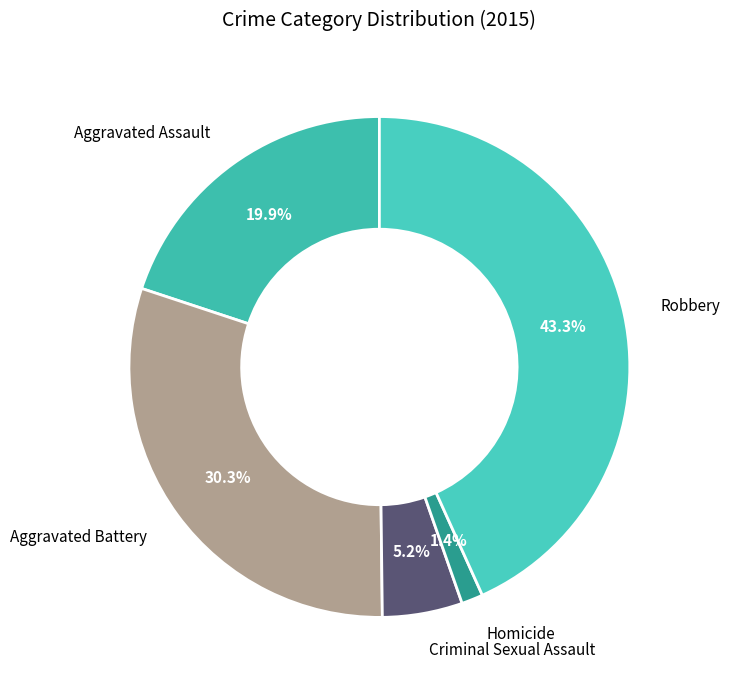

To the nearest percent, what is the difference between the largest and smallest slice percentages?

42%